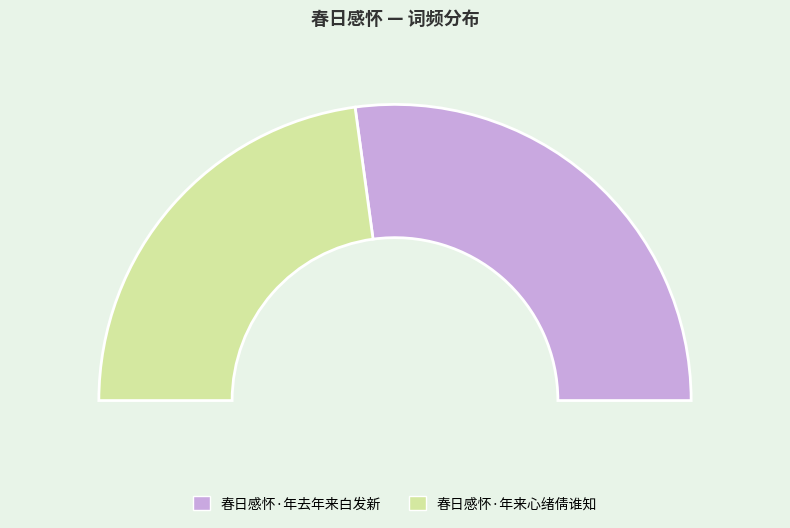

Which slice is the smallest?

春日感怀·年来心绪倩谁知